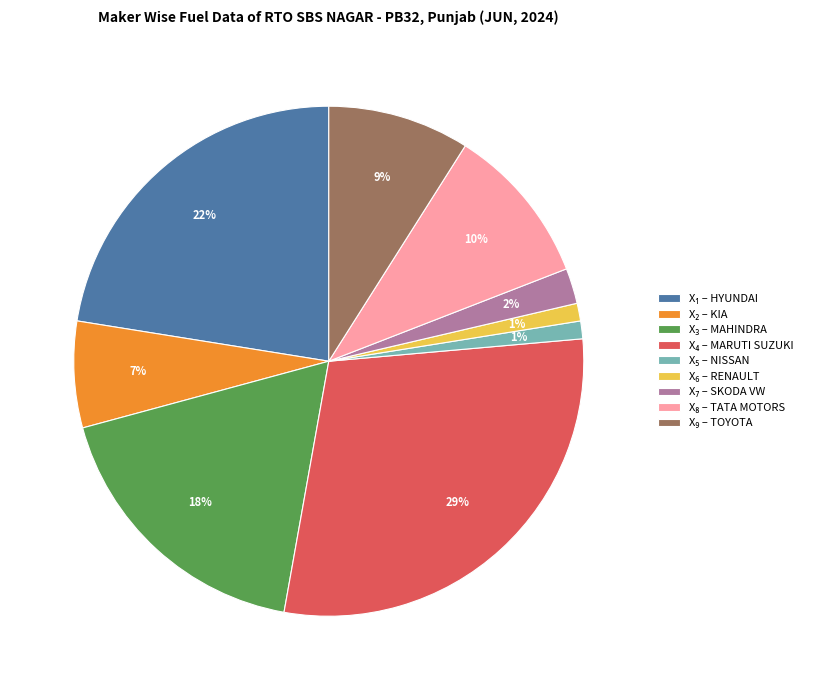

Is there a majority slice in this chart?

No